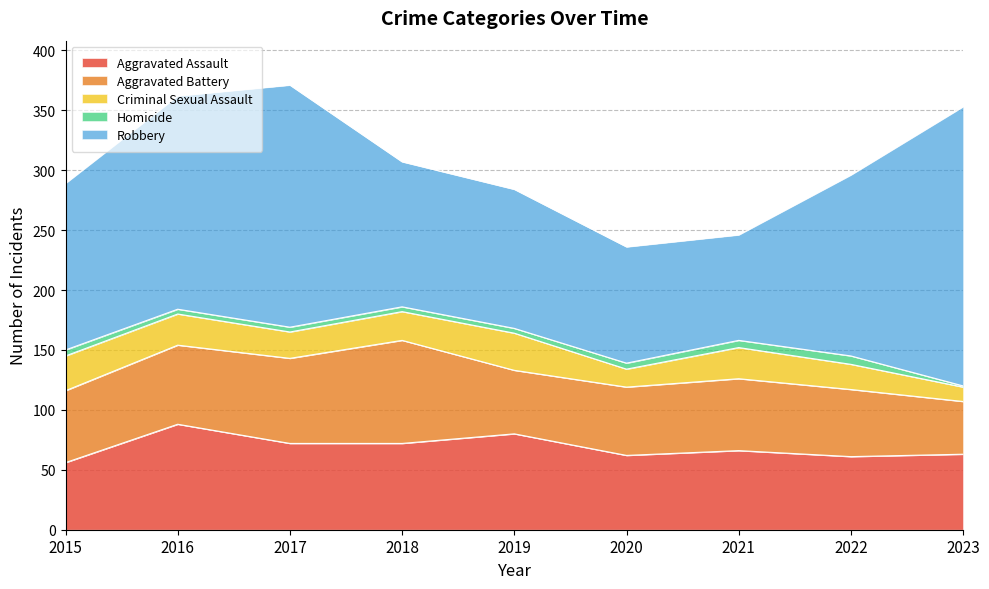

How many data points in Aggravated Battery are less than 60?

4